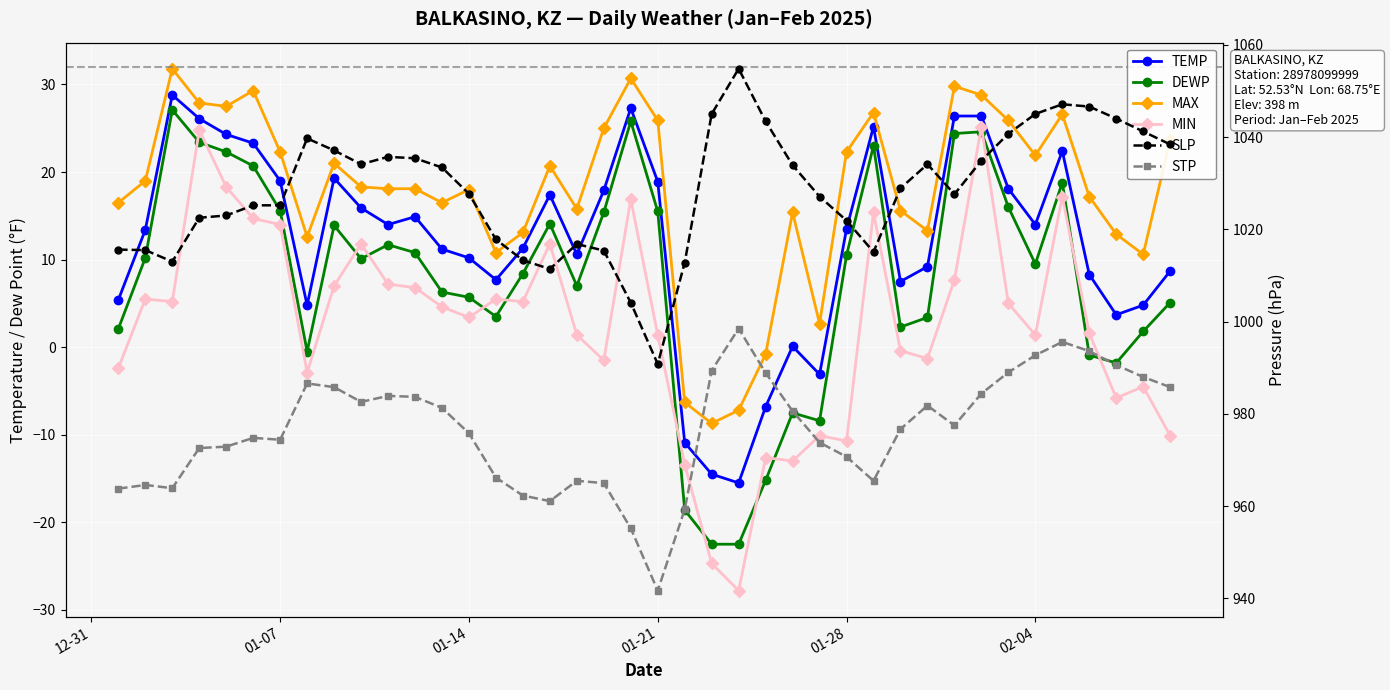

List the series in order of their peak value, lowest first.

MIN, DEWP, TEMP, MAX, STP, SLP